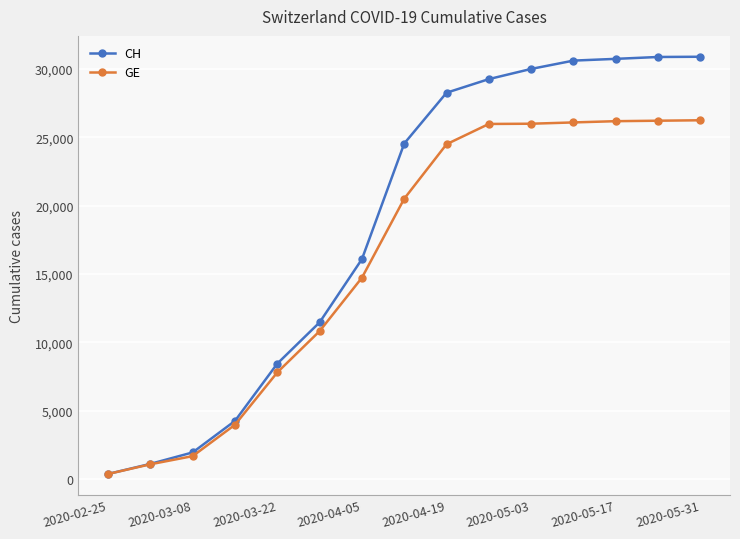

Which series has the widest spread of values?

CH